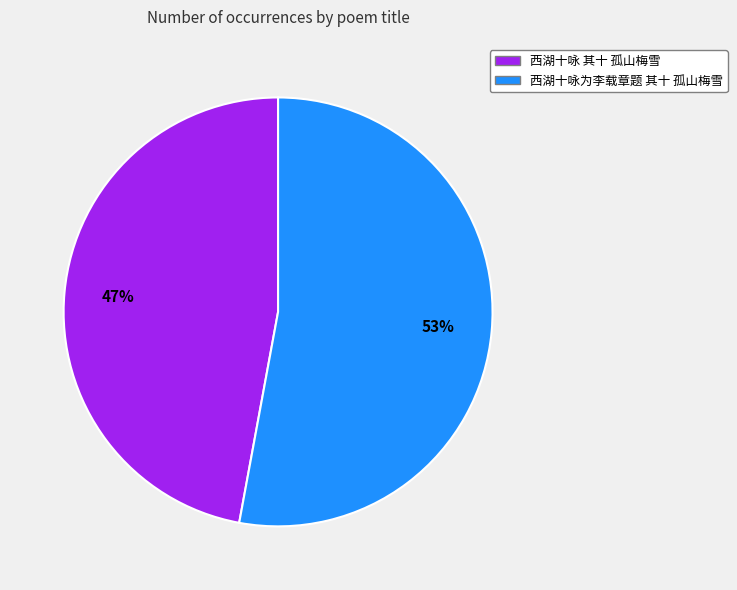

How many slices are in this pie chart?

2